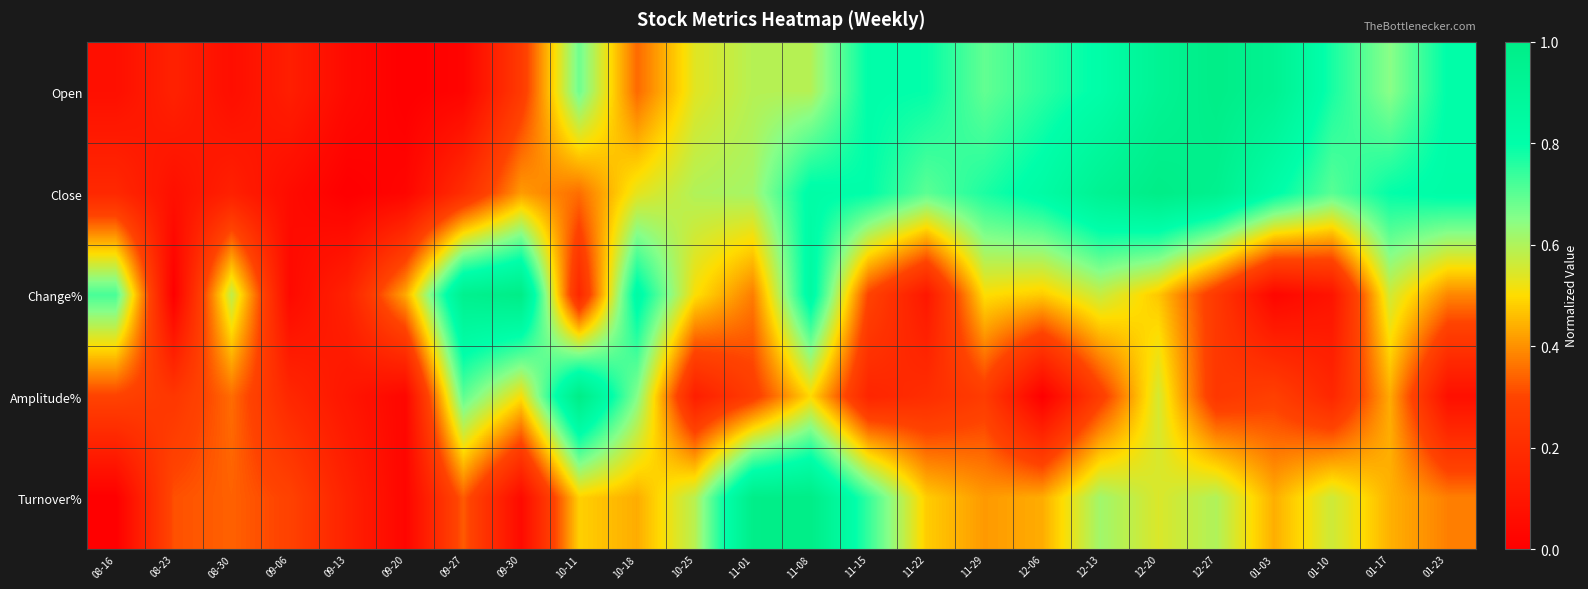

Which series has the largest range (max minus min)?

Open